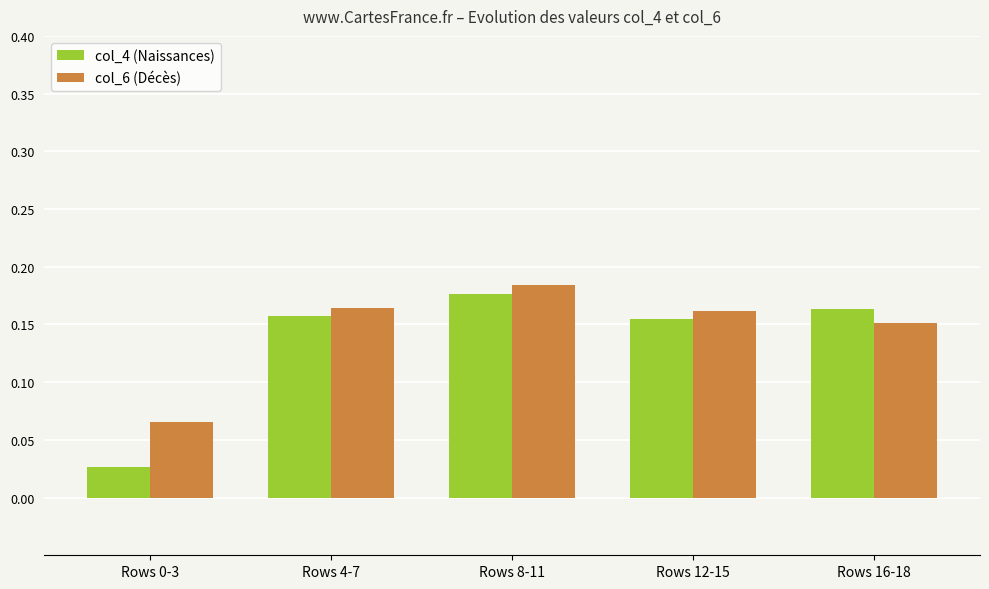

What is the total value across all series at Rows 8-11?

0.4